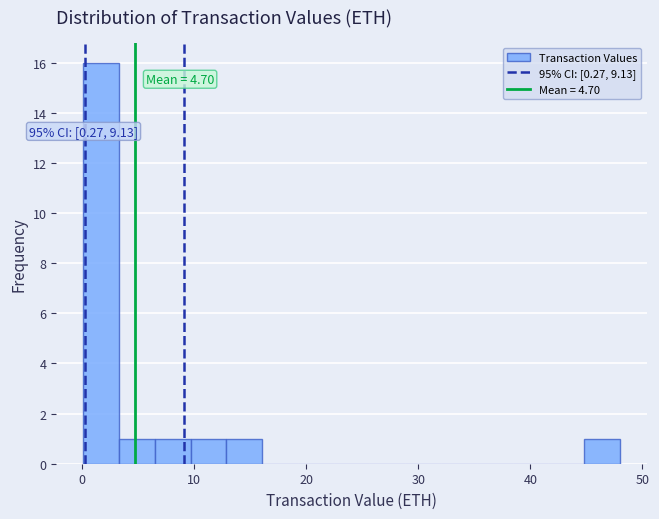

Read against the x-axis, roughly where is the centre of the tallest bar?

2